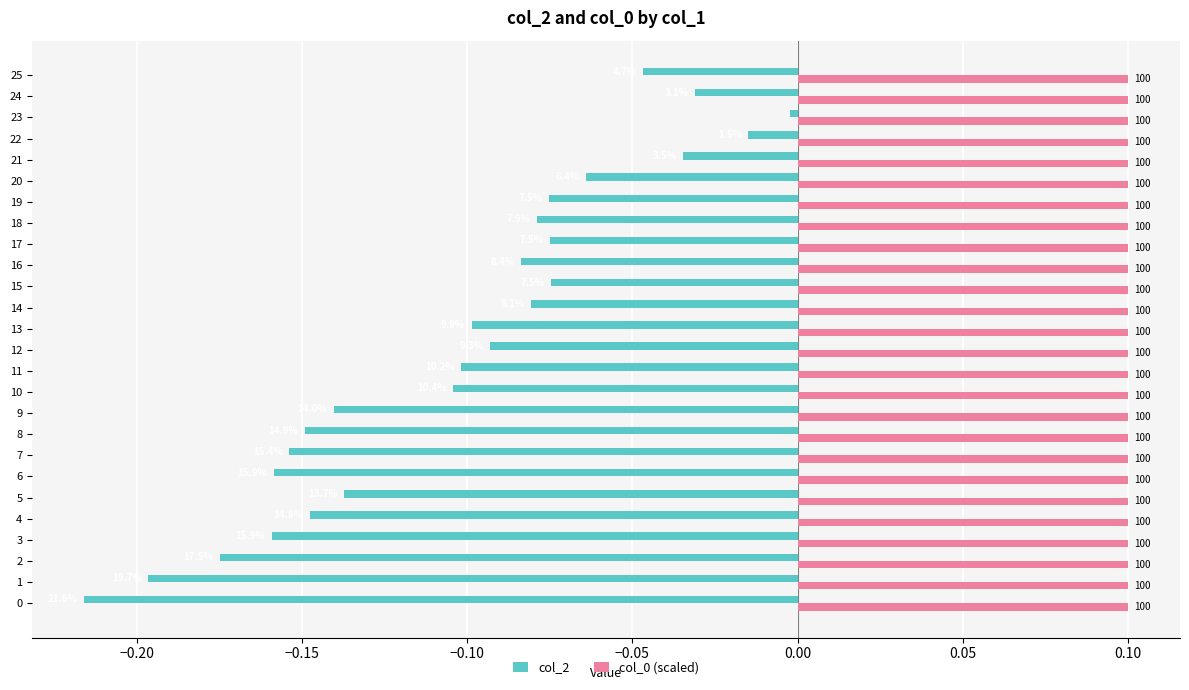

How many categories are shown in the chart?

26